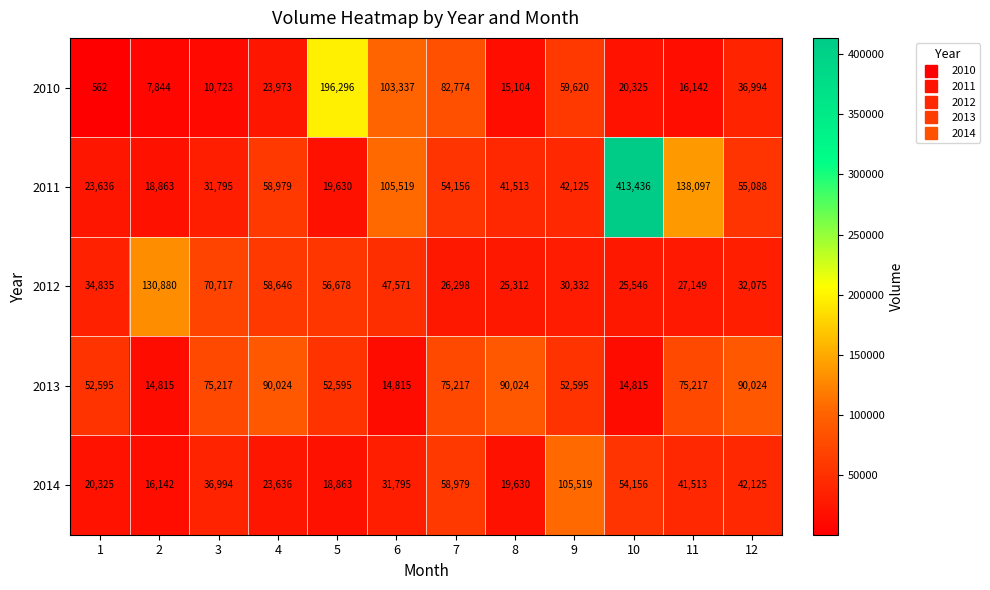

What is the spread (max minus min) of values at 7?

56476